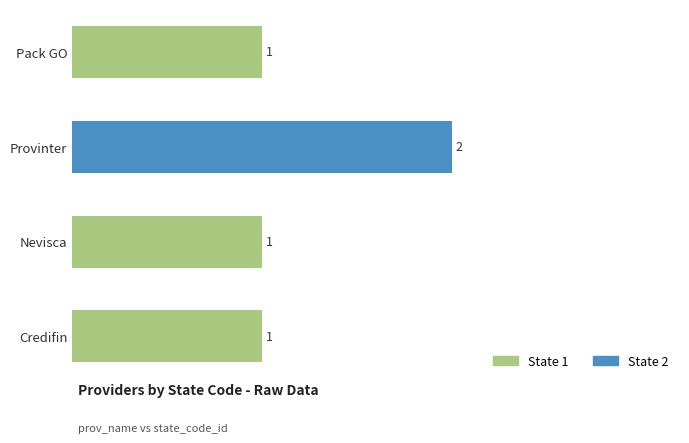

How many bars are there in total?

4